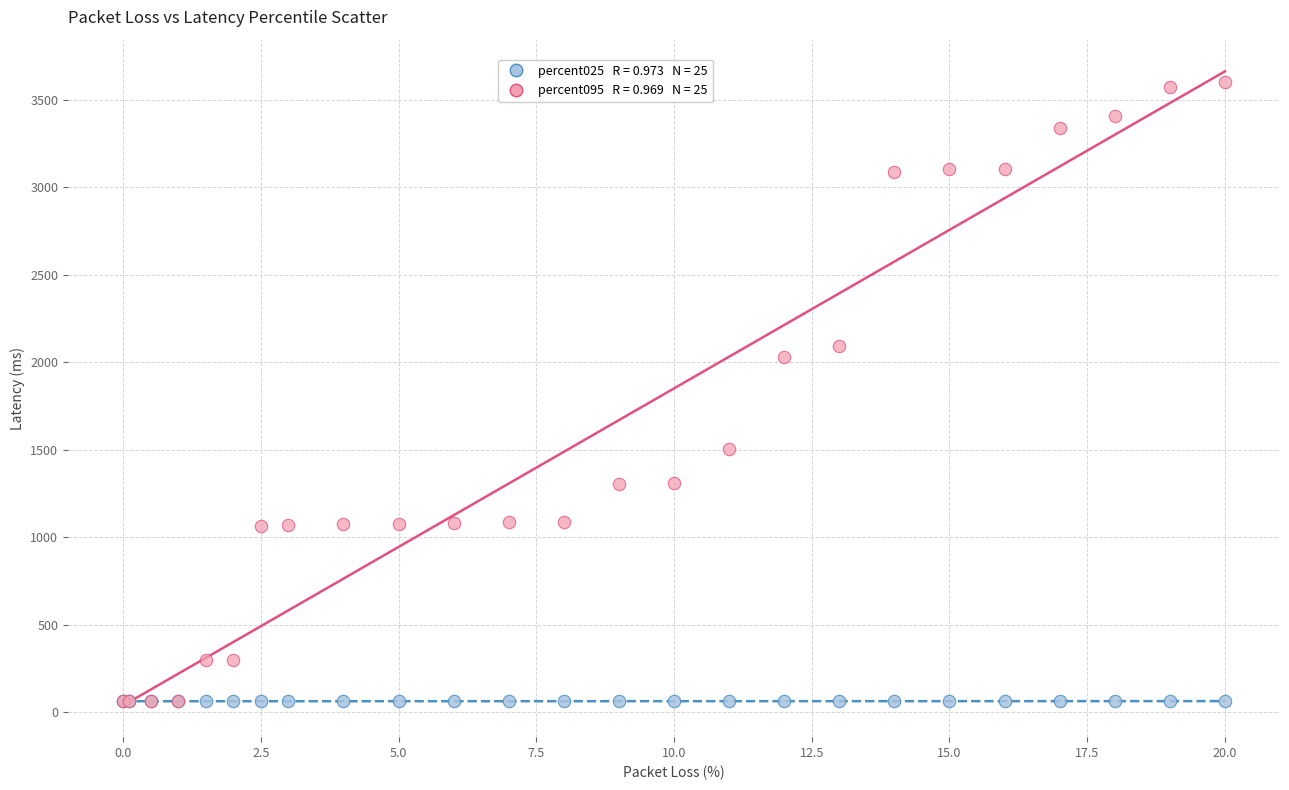

Across all series, what Y value is closest to 1831?

2033.7